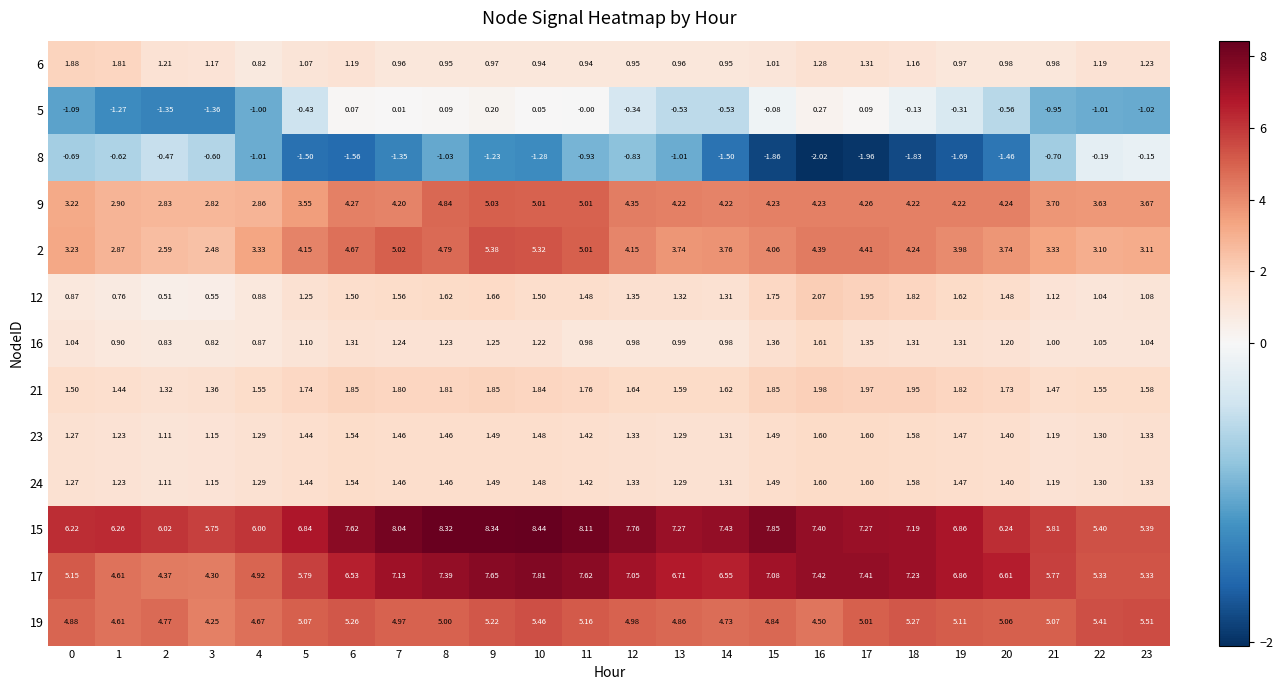

Count the number of categories in the chart.

24